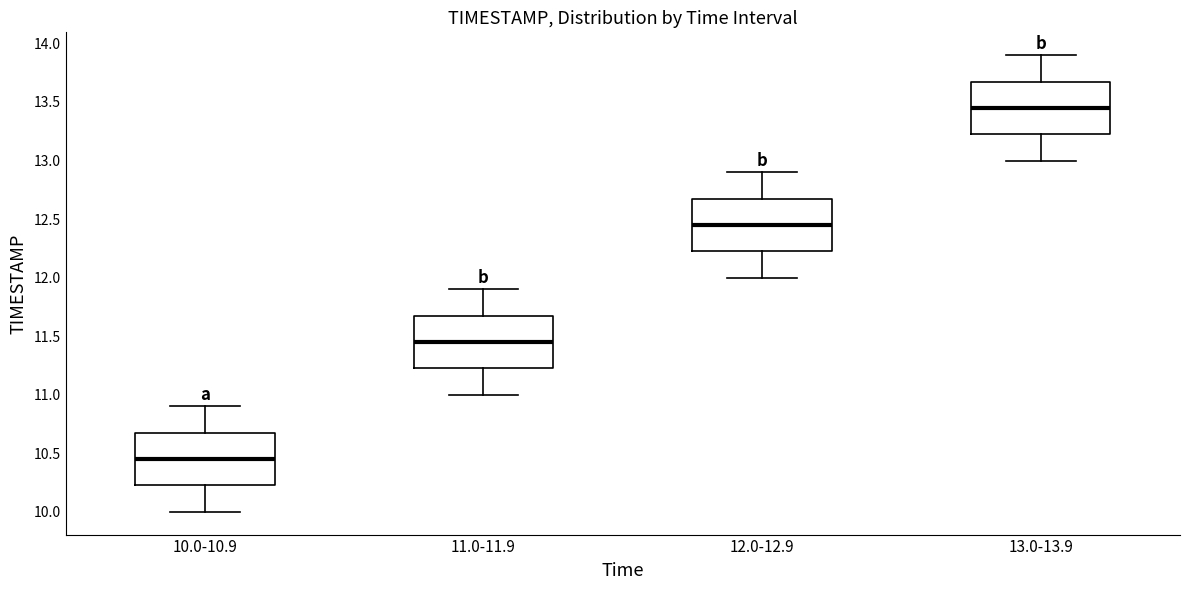

Reading left to right, transcribe this box plot: for each box, give where its median line is, the range the box spans, and where its two whiskers end, as read against the y-axis. The values are not printed on the chart, so give them approximately, as read against the axis.

10.0-10.9: median 10.45, box 10.25 to 10.70, whiskers 10.00 to 10.90
11.0-11.9: median 11.45, box 11.25 to 11.70, whiskers 11.00 to 11.90
12.0-12.9: median 12.45, box 12.25 to 12.70, whiskers 12.00 to 12.90
13.0-13.9: median 13.45, box 13.25 to 13.70, whiskers 13.00 to 13.90